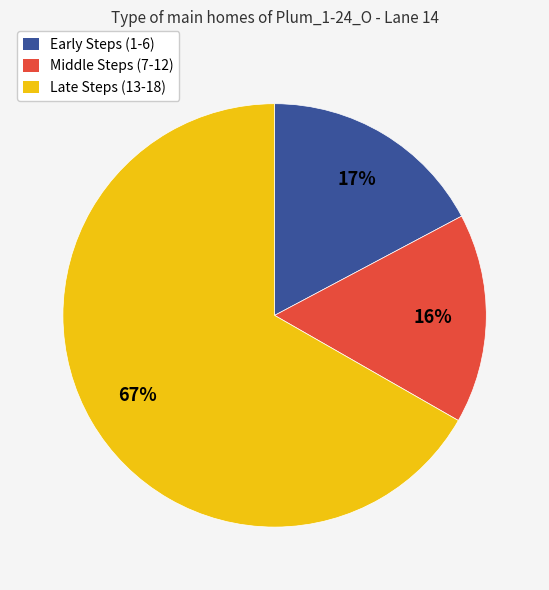

To the nearest percent, what is the average slice percentage?

33%